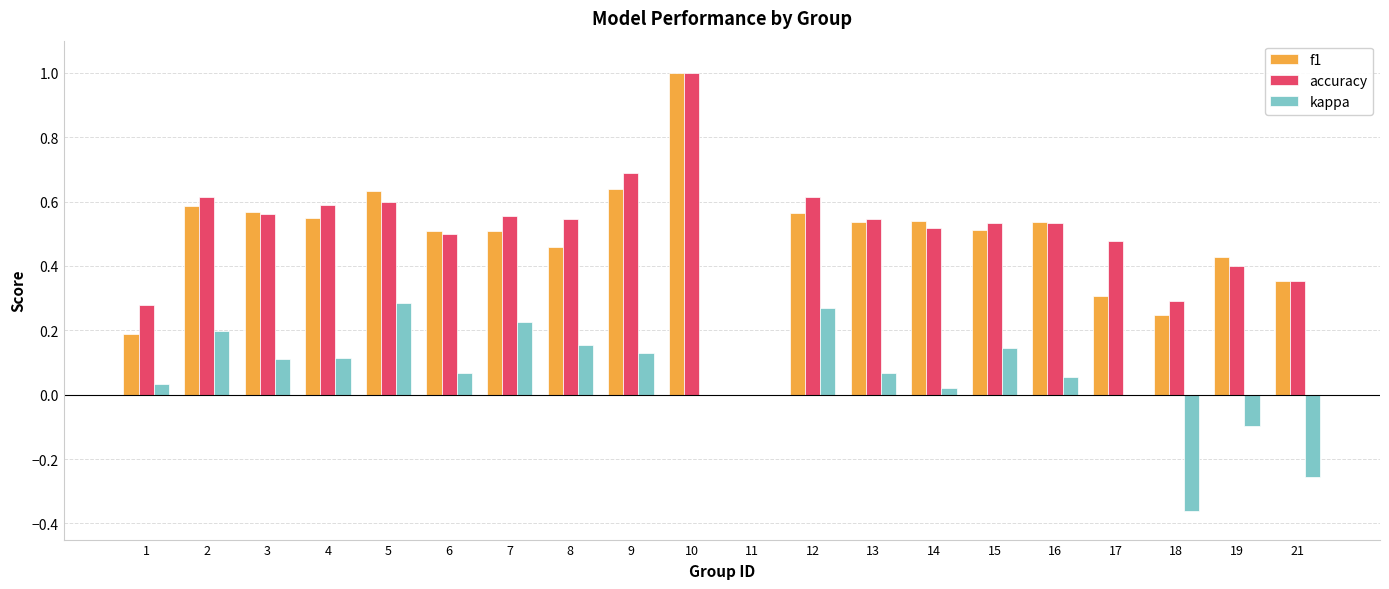

At which label does kappa first exceed 0?

1